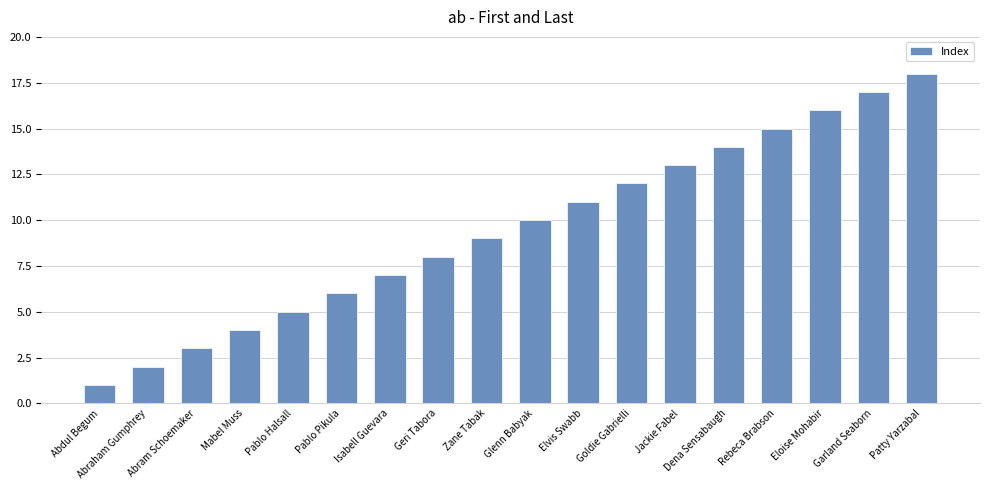

True or false: the data shows 5 at Abram Schoemaker.

False